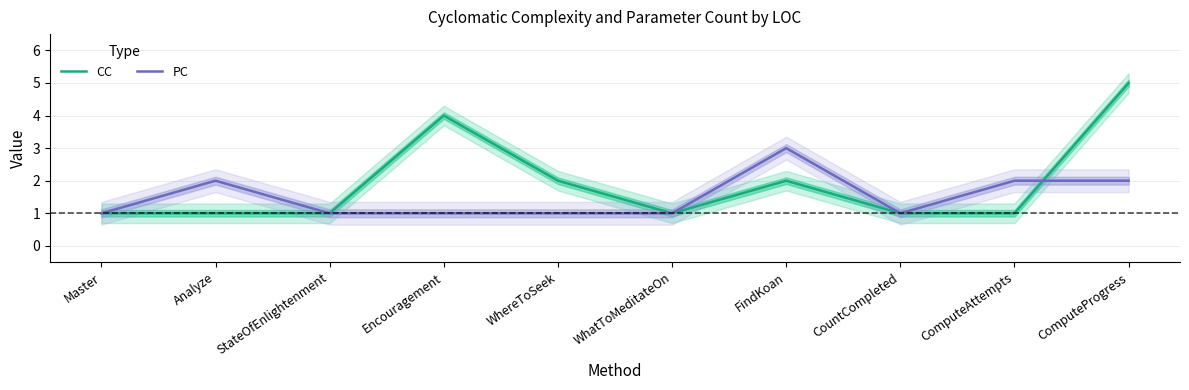

Reading left to right, extract all data points from this chart.

CC: 1	1	1	4	2	1	2	1	1	5
PC: 1	2	1	1	1	1	3	1	2	2